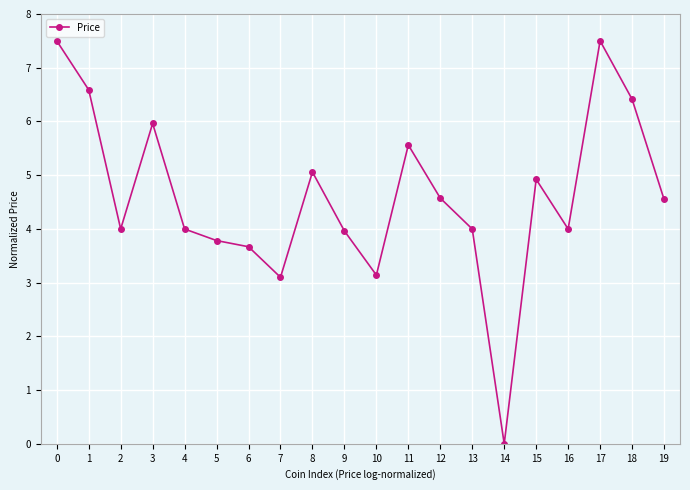

What is the value of the 20th point from the left?

4.6